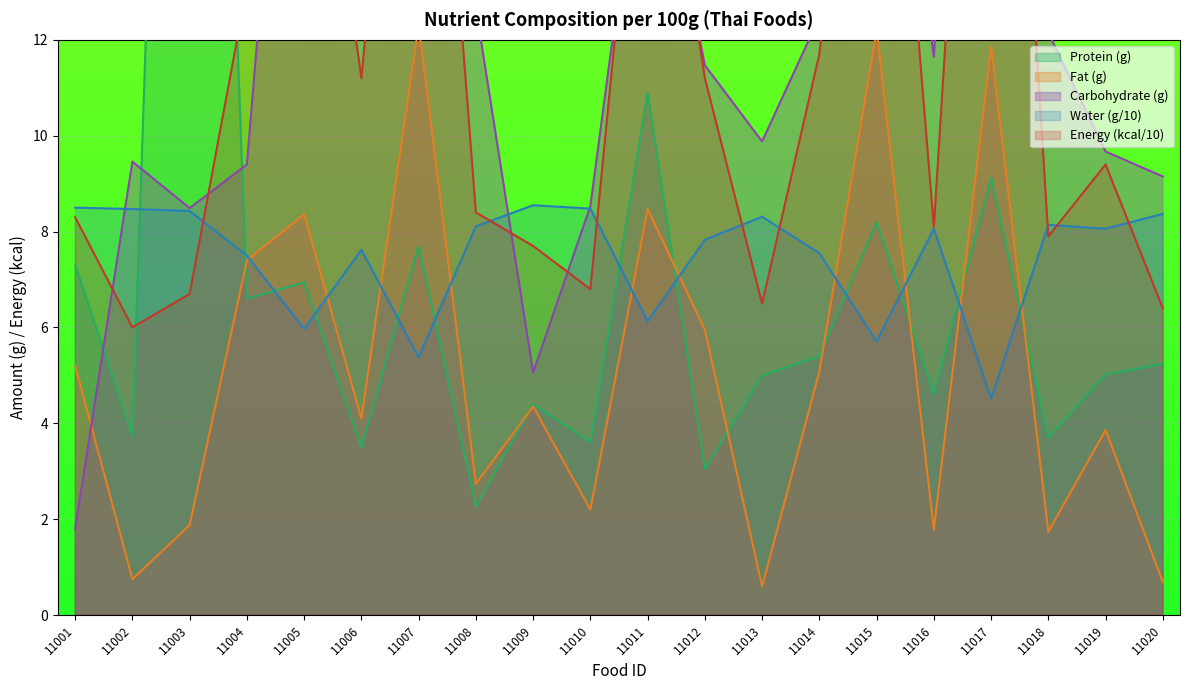

Reading left to right, transcribe all the data shown in this chart.

Protein: 7.3	3.8	39.1	6.6	6.9	3.5	7.7	2.3	4.4	3.6	10.9	3.0	5.0	5.4	8.2	4.6	9.1	3.7	5.0	5.2
Fat: 5.2	0.8	1.9	7.4	8.4	4.1	12.3	2.7	4.3	2.2	8.5	6.0	0.6	5.1	12.2	1.8	11.9	1.7	3.9	0.7
Carbohydrate: 1.8	9.5	8.5	9.4	23.8	15.2	24.3	12.7	5.1	8.5	17.5	11.5	9.9	12.5	21.2	11.6	31.8	12.2	9.7	9.2
Water: 8.5	8.5	8.4	7.5	6.0	7.6	5.4	8.1	8.6	8.5	6.1	7.8	8.3	7.5	5.7	8.1	4.5	8.1	8.1	8.4
Energy: 8.3	6.0	6.7	13.1	19.8	11.2	23.9	8.4	7.7	6.8	19.0	11.2	6.5	11.7	22.7	8.1	27.1	7.9	9.4	6.4